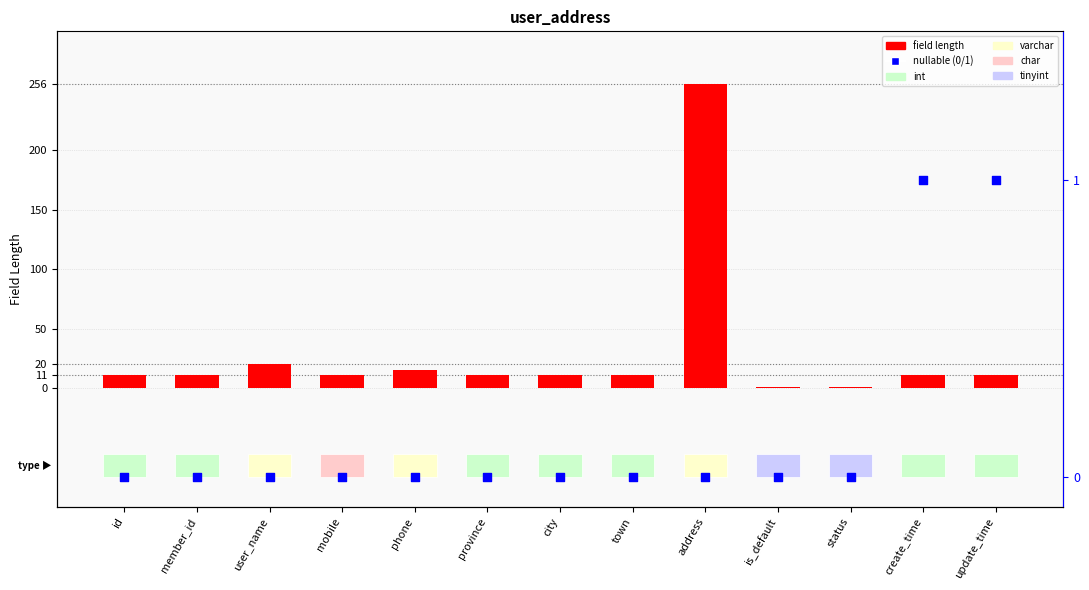

At which category is the sum across all series the highest?

address